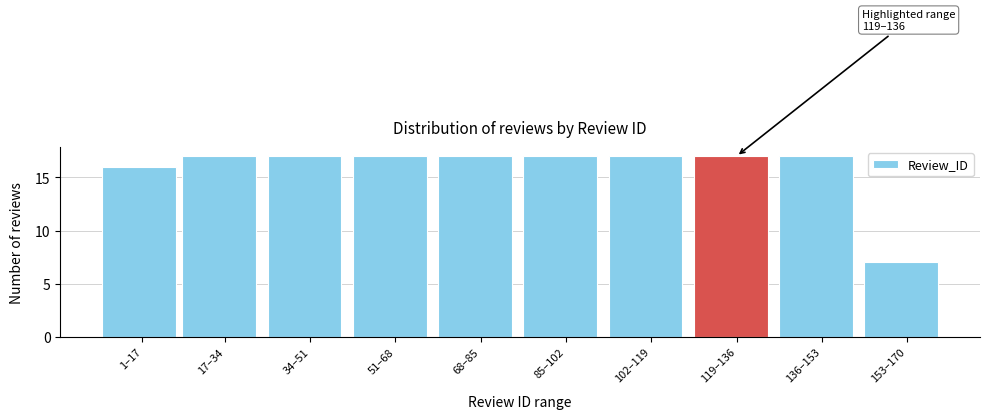

Reading right to left, what are all the values shown in this chart?

7	17	17	17	17	17	17	17	17	16